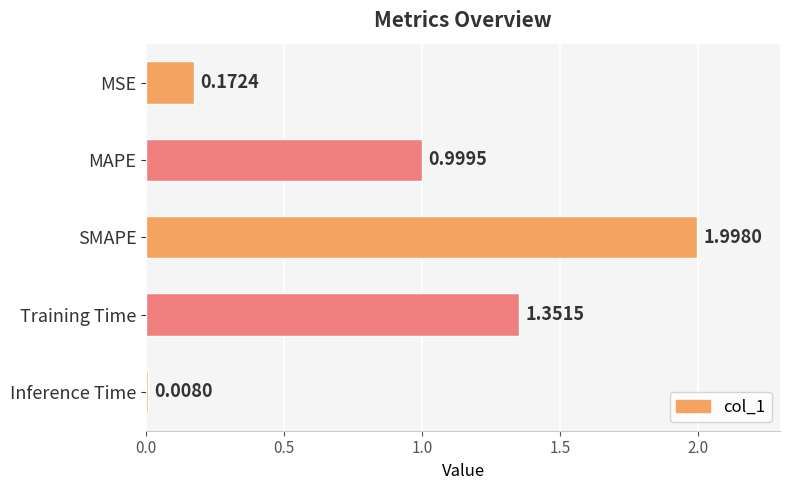

Rank the categories by value from highest to lowest.

SMAPE, Training Time, MAPE, MSE, Inference Time